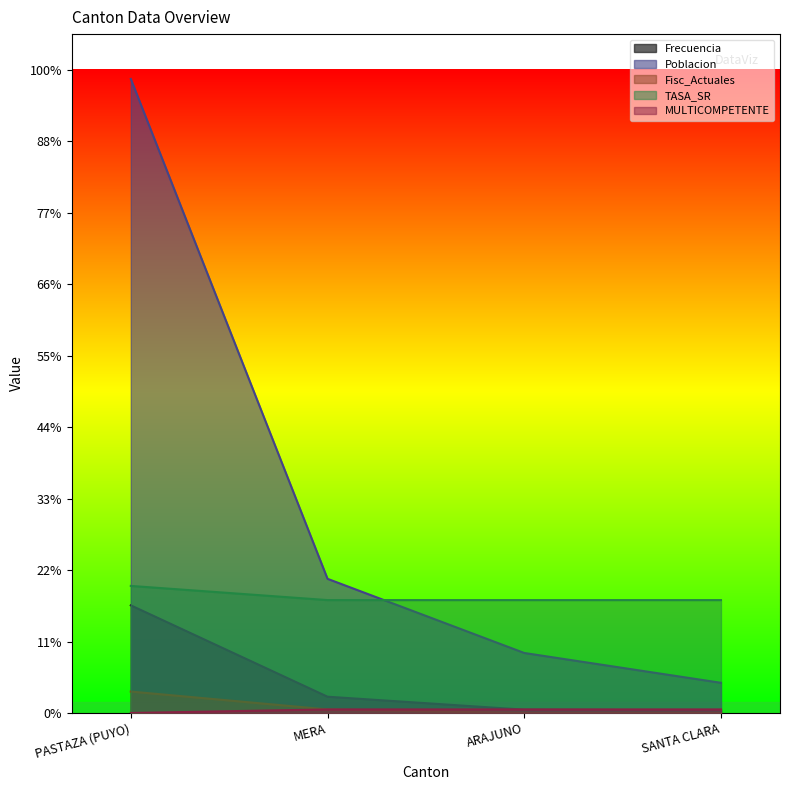

Does the chart display data point markers on the line(s)?

No